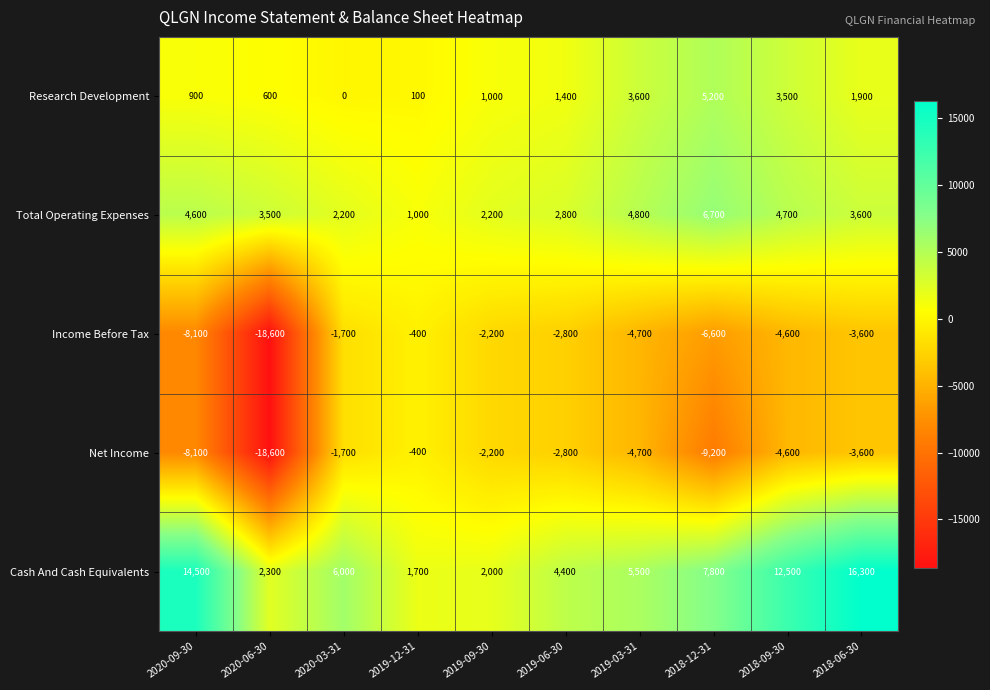

At how many categories does at least one series exceed 795?

10